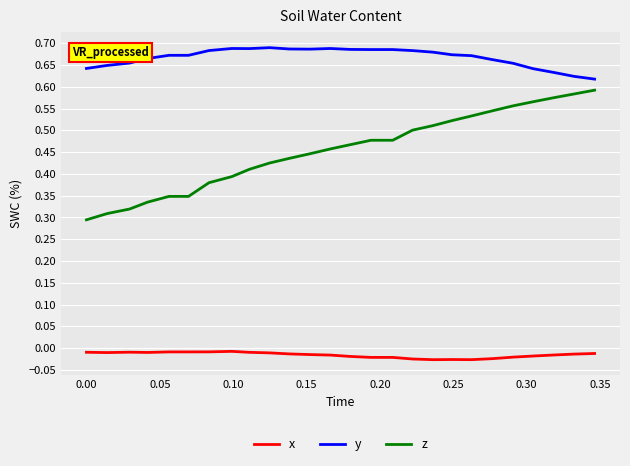

Which series has the widest spread of values?

z